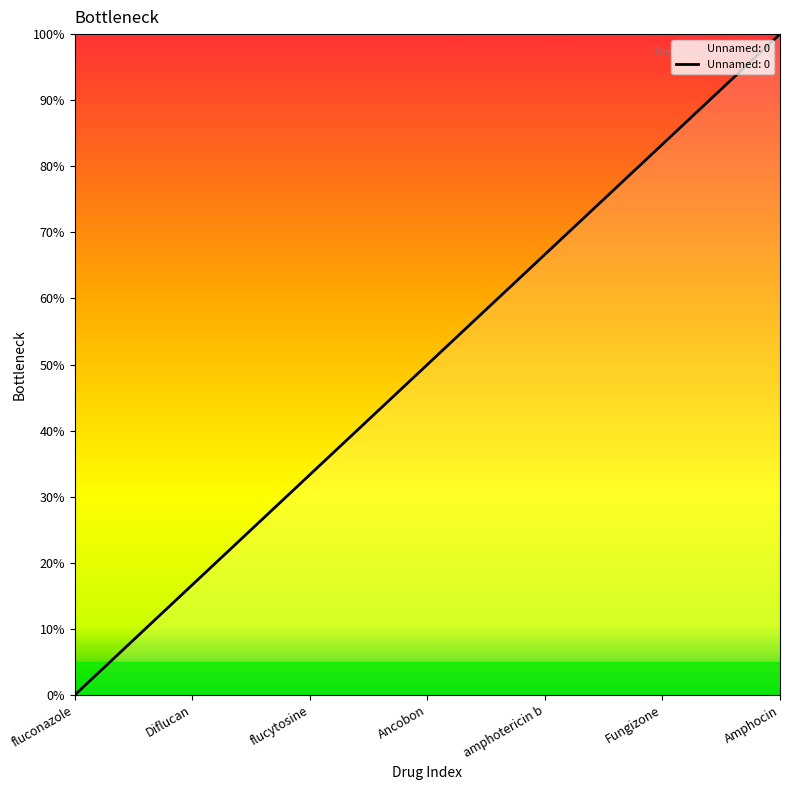

How many positive values are there?

6